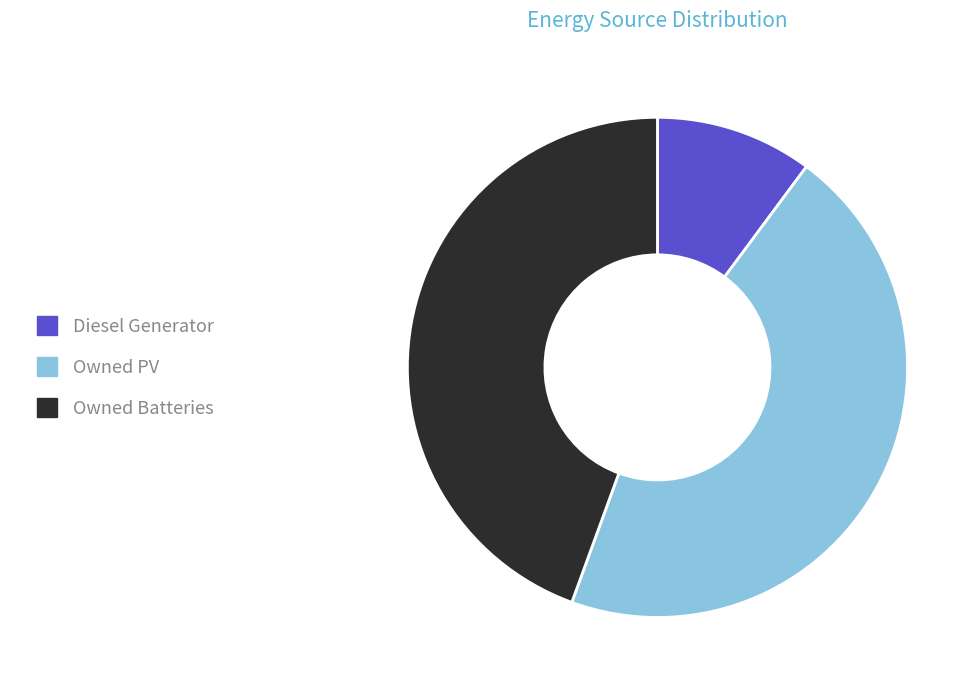

The Owned Batteries slice represents 31% of the pie. True or false?

False